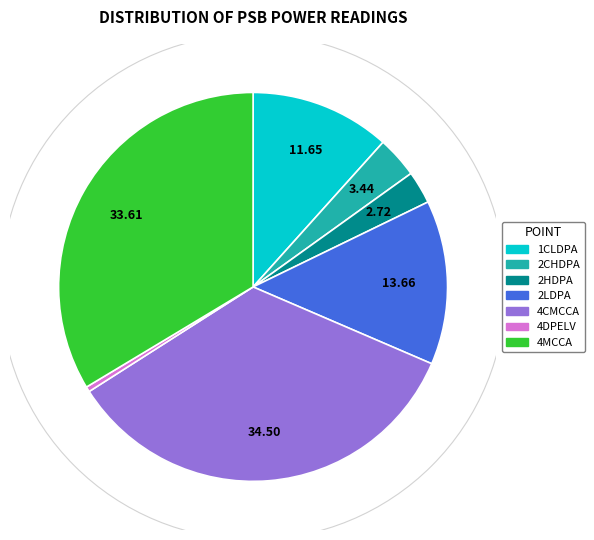

How many segments does this pie chart have?

7